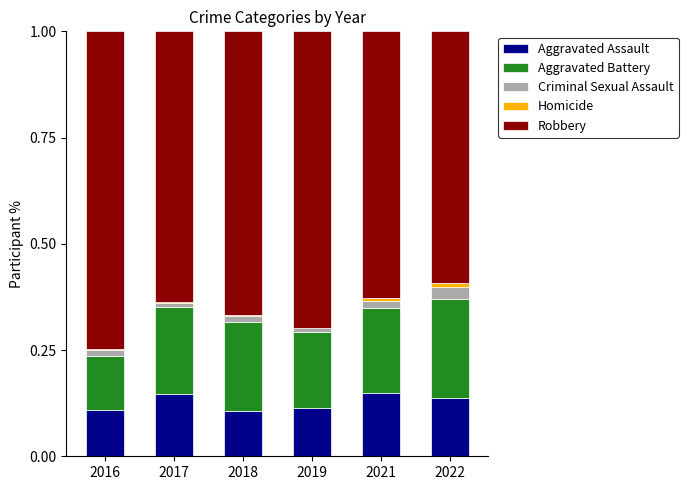

The value of Robbery at 2018 is 1.1. True or false?

False